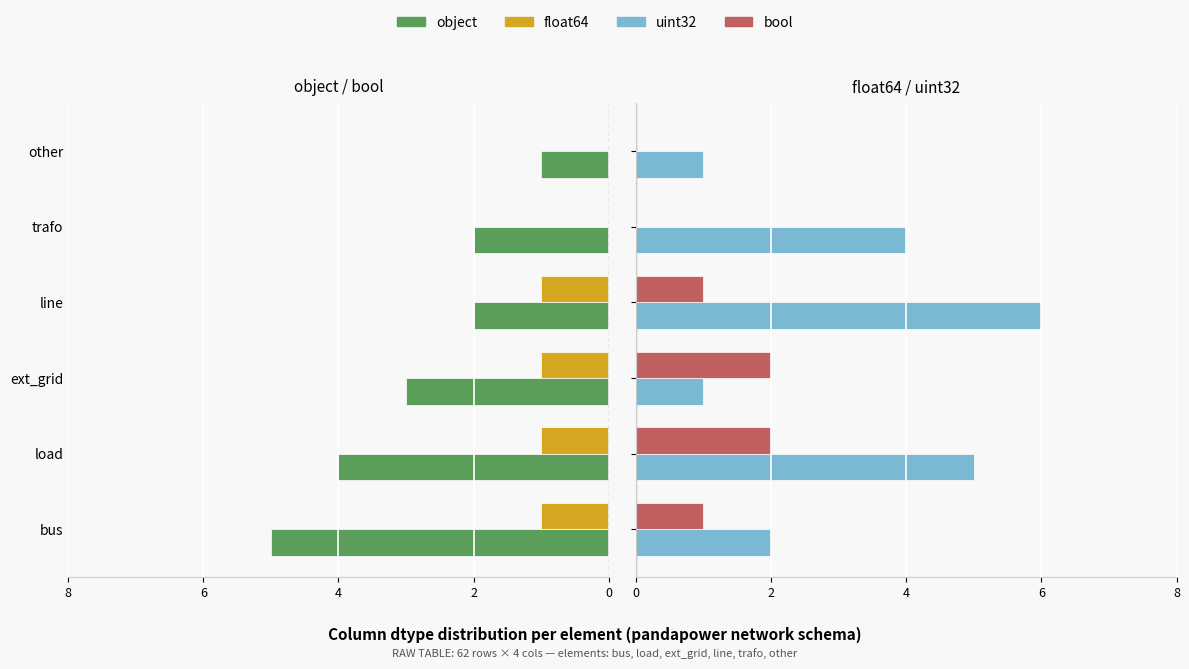

At how many categories does at least one series exceed 0?

6